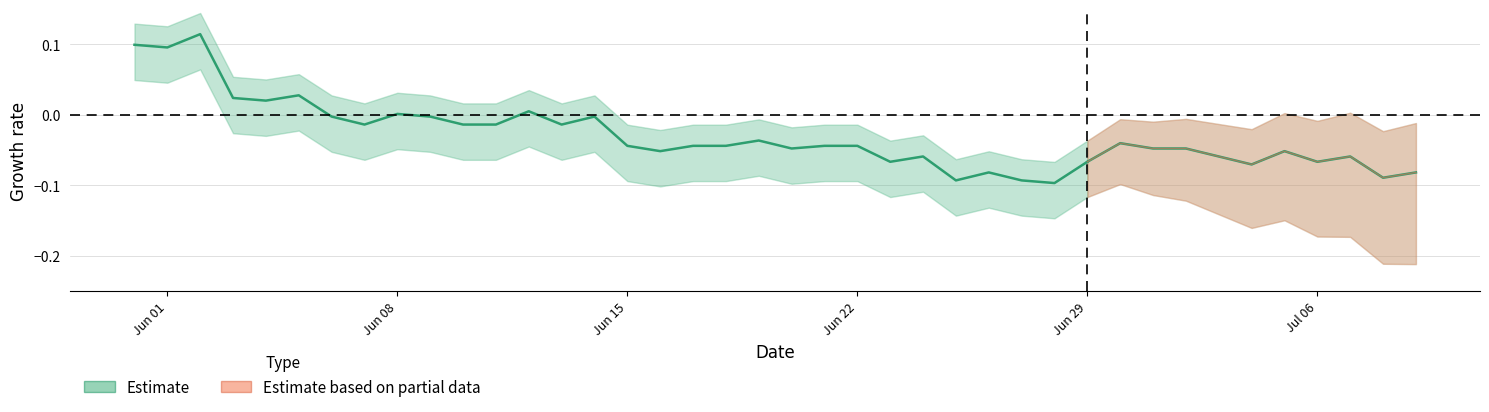

Count the number of categories in the chart.

30